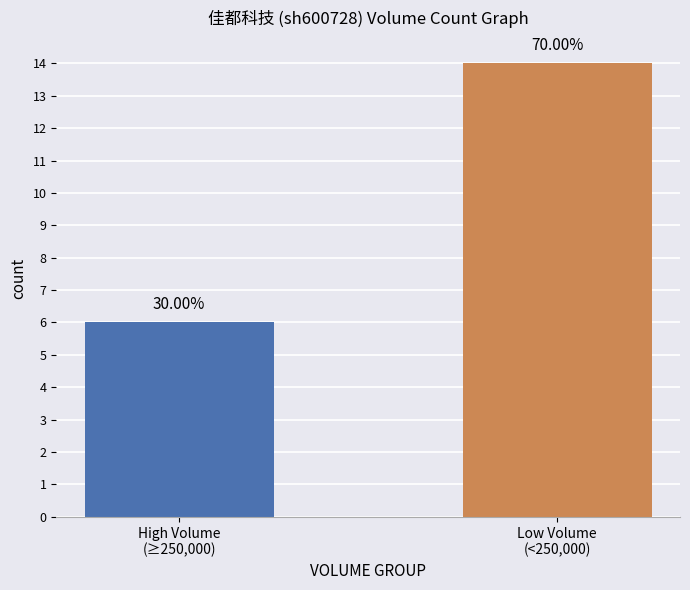

Are the bars horizontal?

No